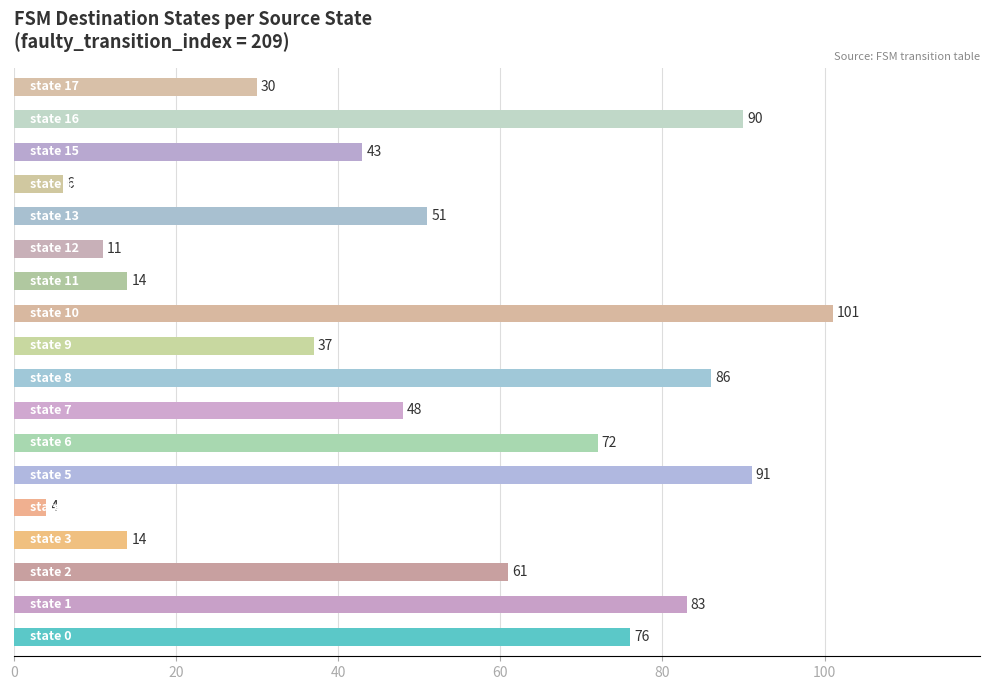

What is the sum of all values?

918